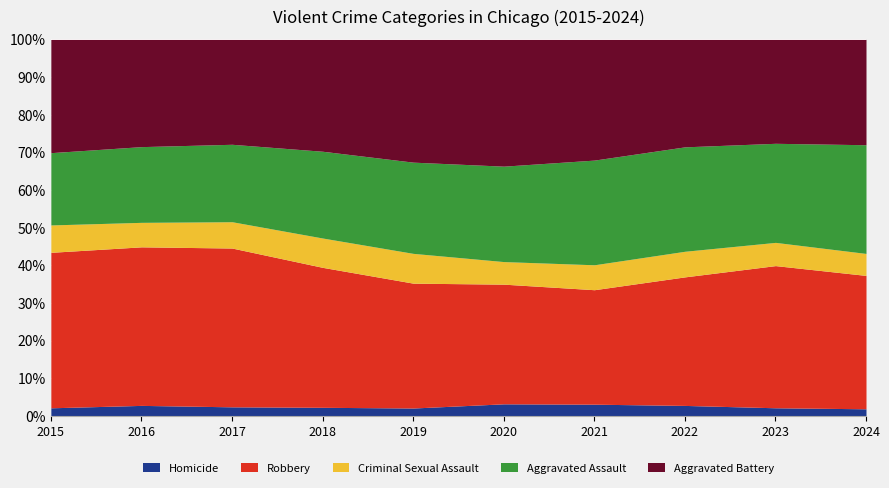

What is the sum of all Homicide values?

24.6